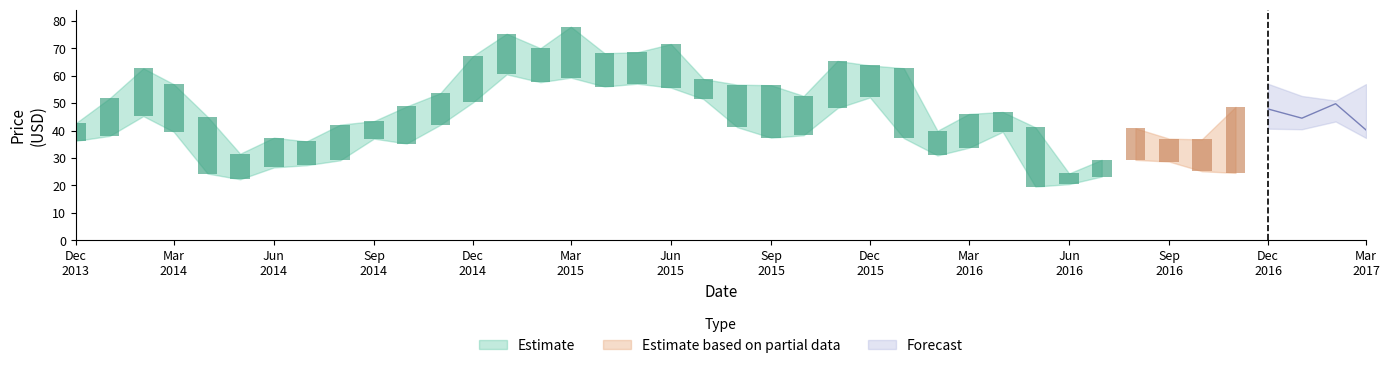

Which category has the highest value across all series?

2015-03-01